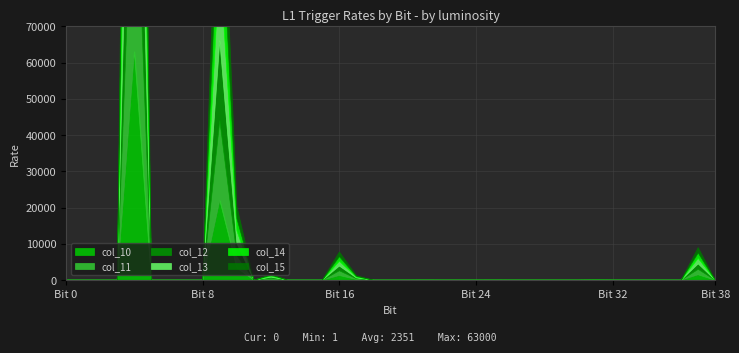

The value of col_11 at 20 is 0. True or false?

True